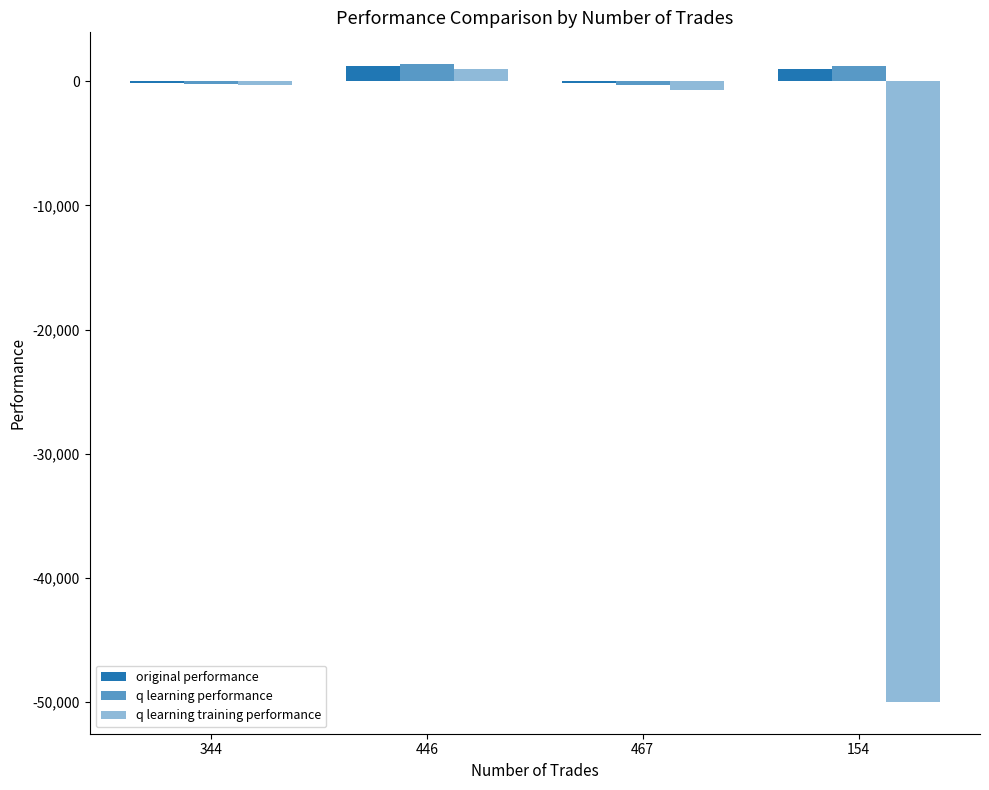

How many positive values does the q learning training performance series have?

1